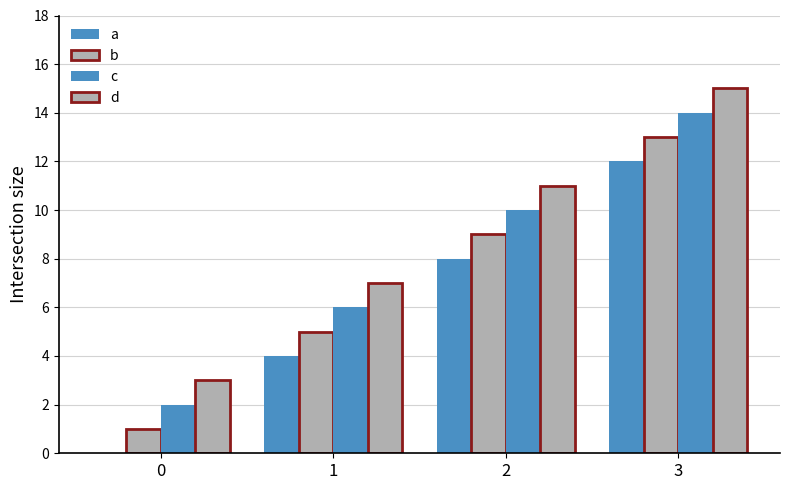

How many series are shown in this chart?

4